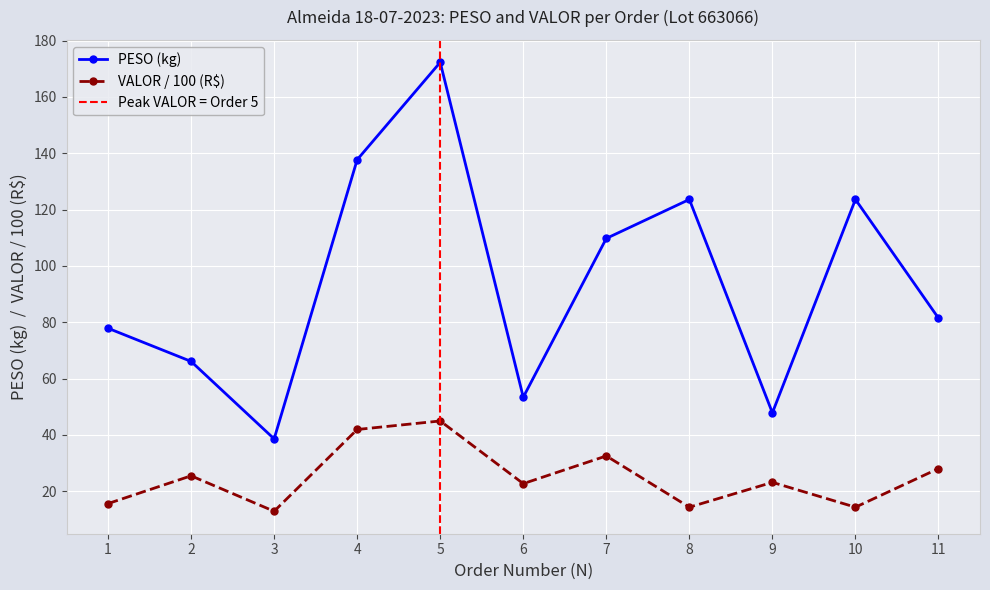

Which has a higher value, 11 or 3?

11